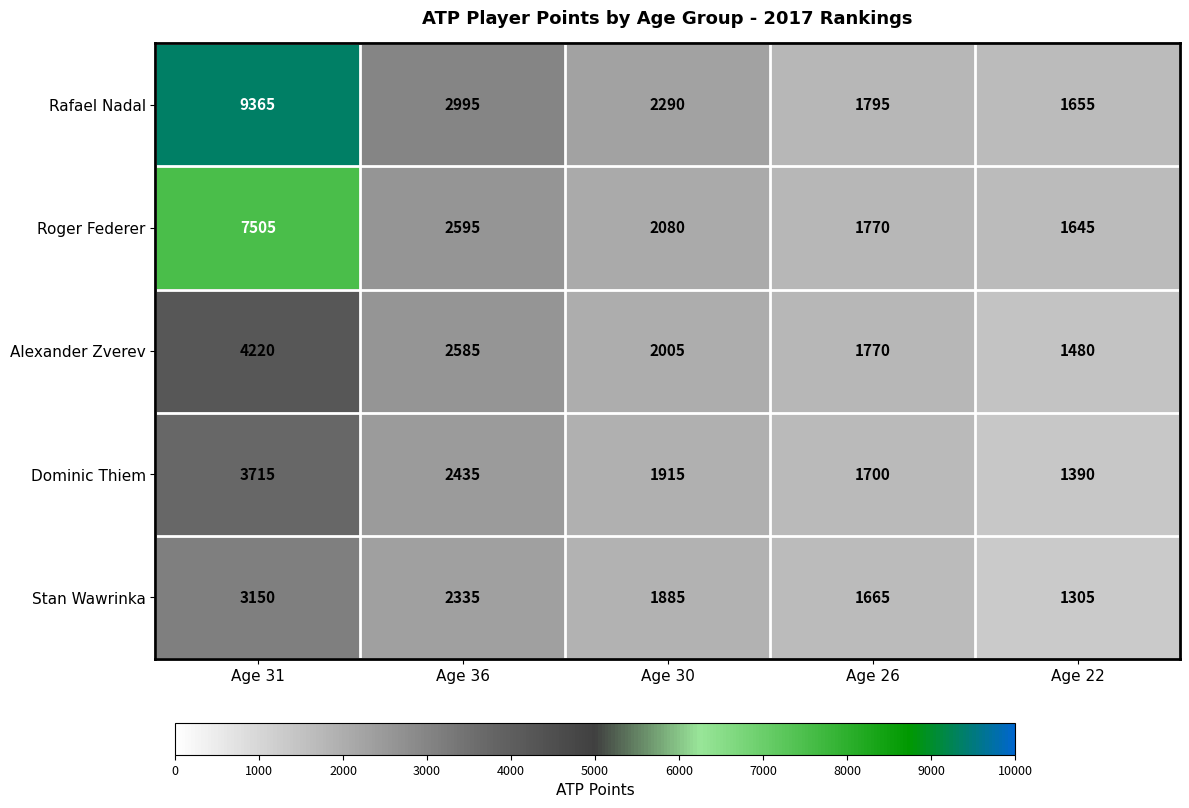

How many values in the Alexander Zverev series are below 2005?

2